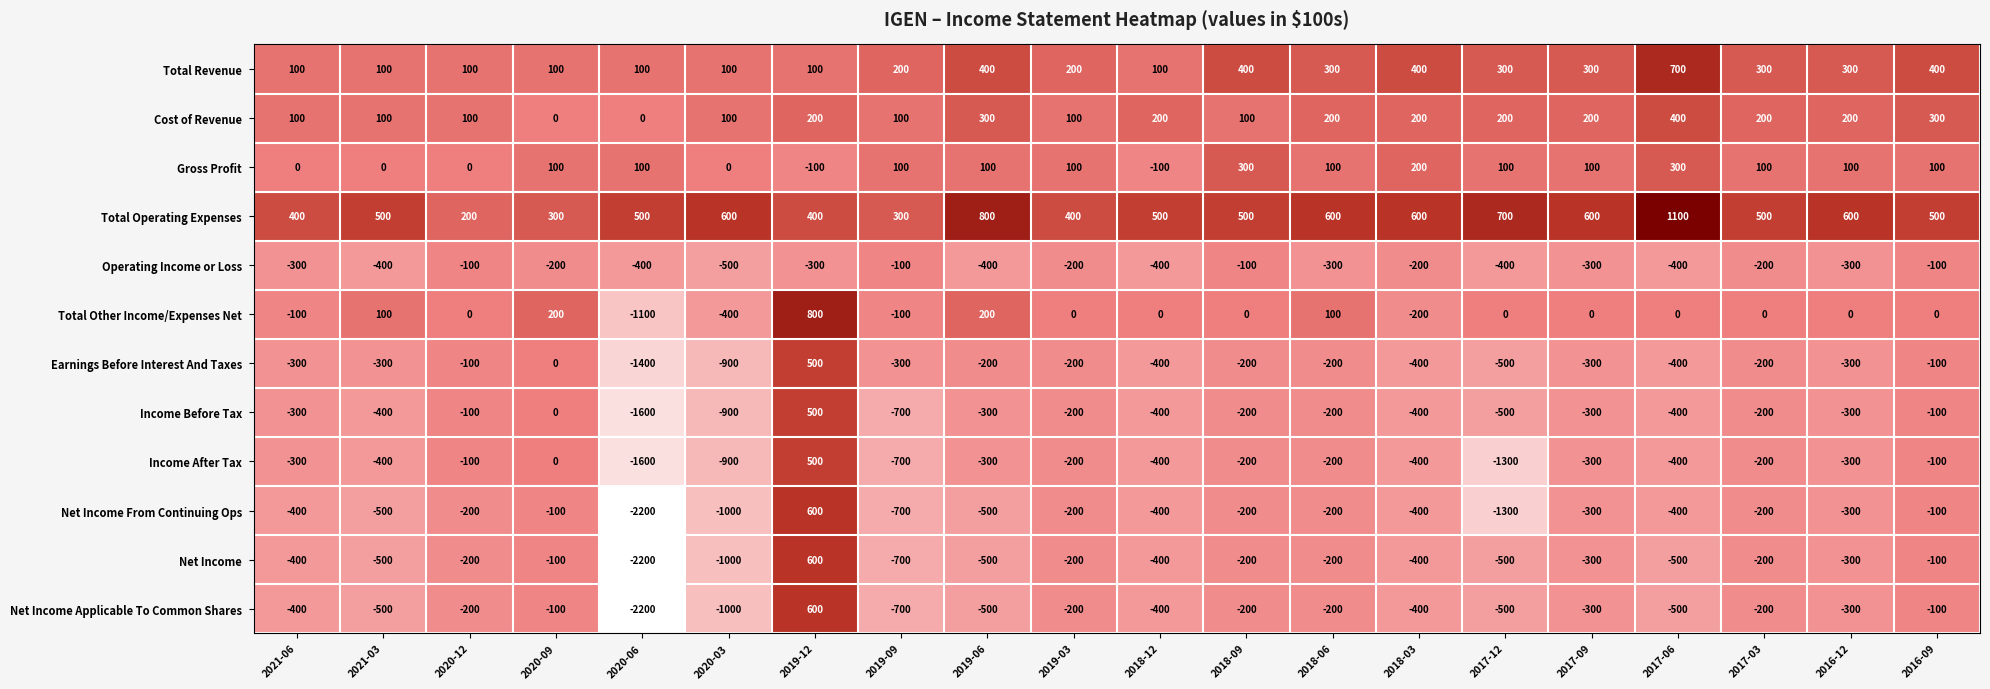

True or false: Total Revenue has a value of 300 at 2018-06.

True